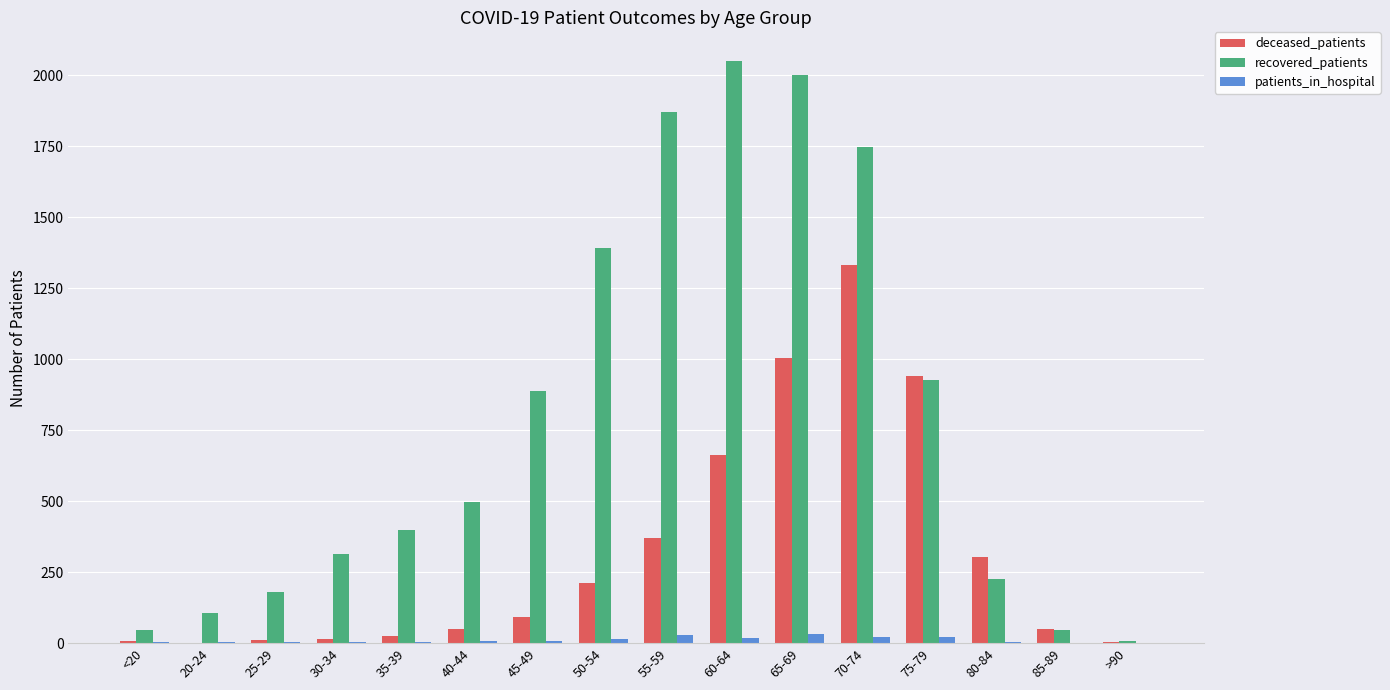

The recovered_patients series shows 741 at 55-59. True or false?

False